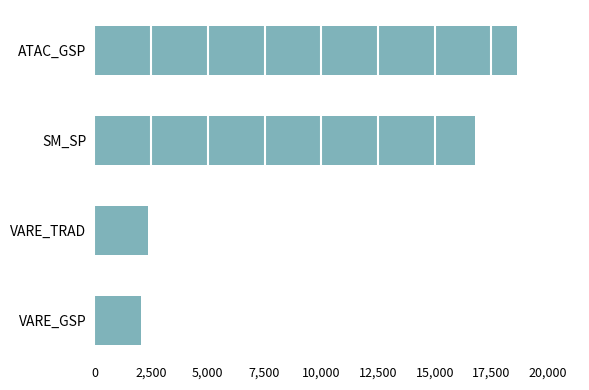

How many bars are there in total?

4